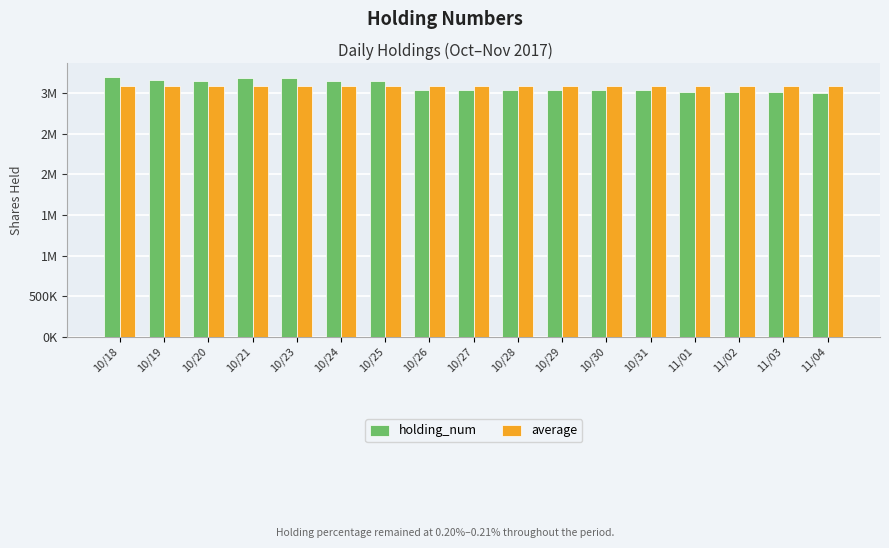

At which category does the chart reach its peak across all series?

10/18